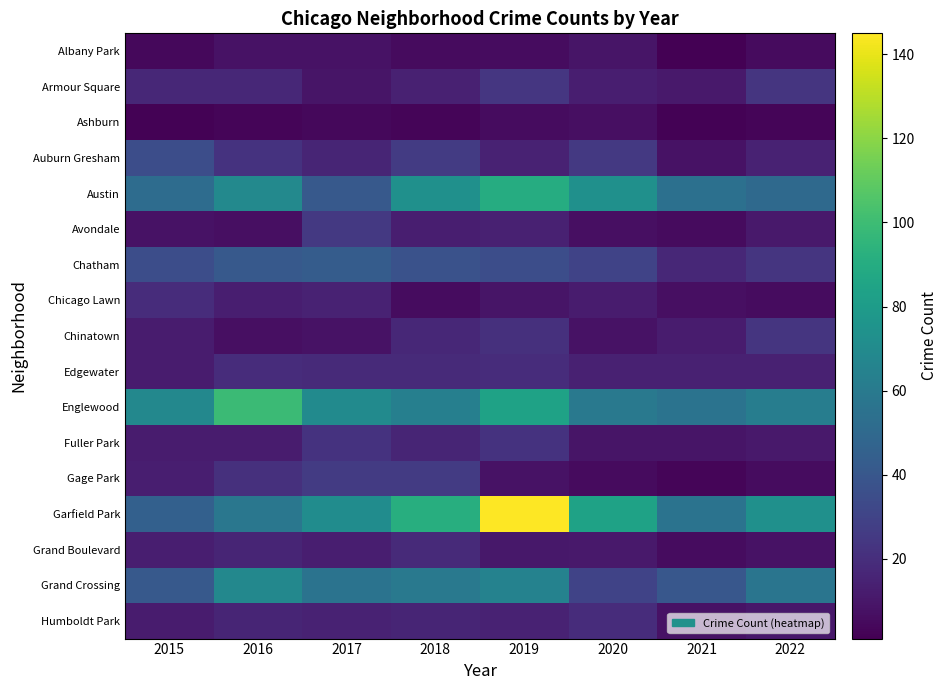

Count the number of data series in this chart.

17